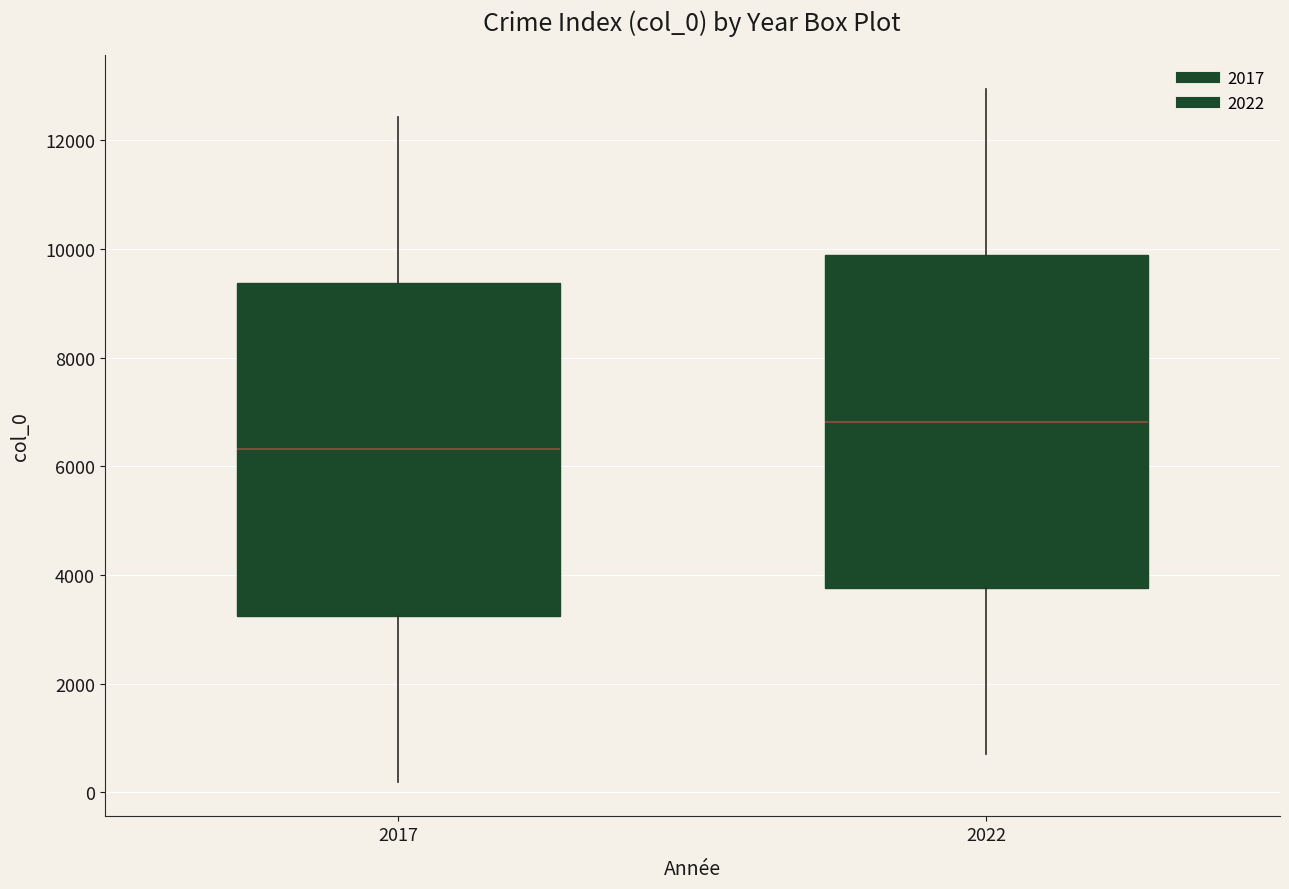

Which box has the highest median line?

2022